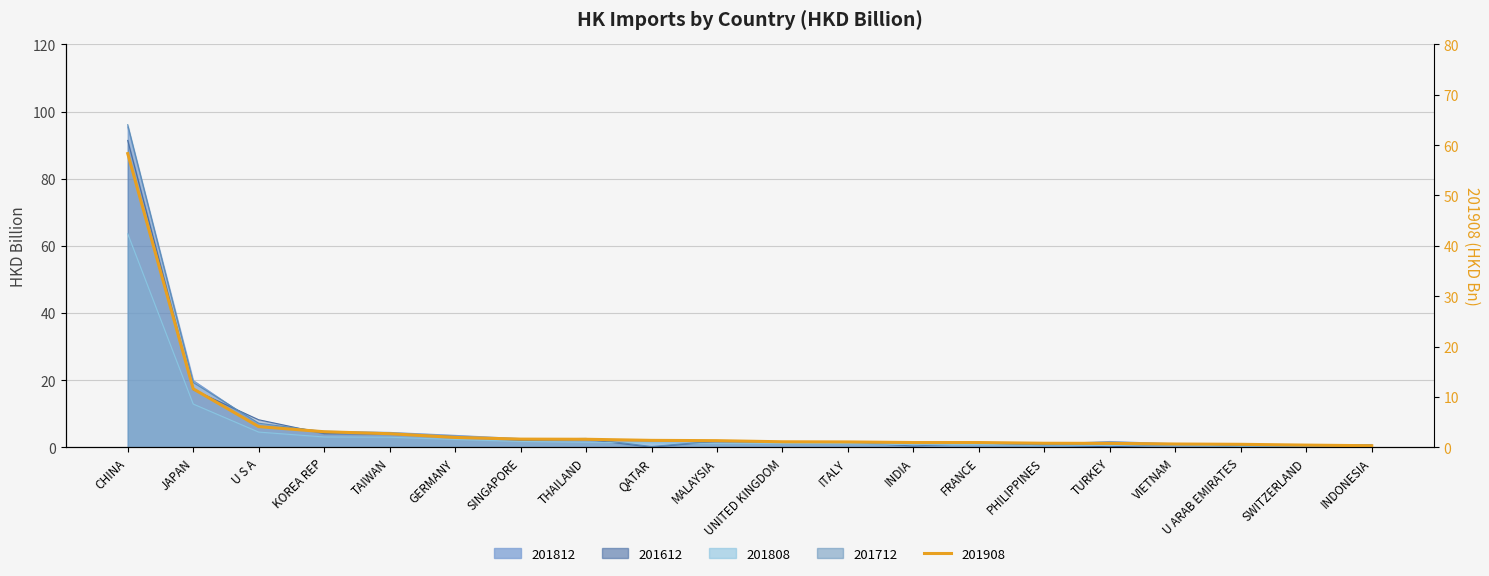

True or false: 201712 has more than 0 interior local peaks.

True